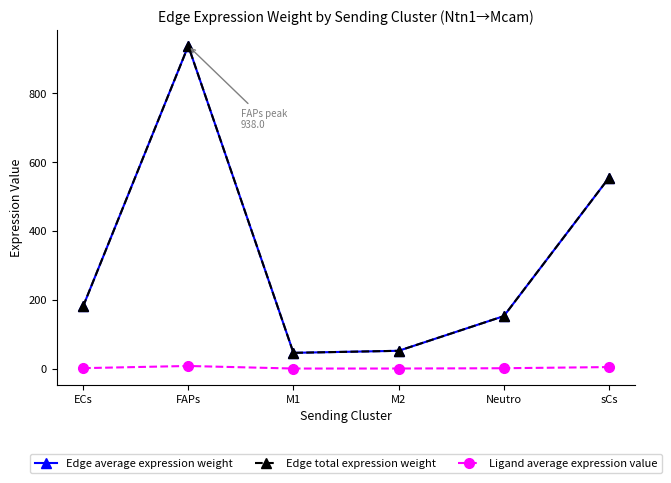

True or false: Edge average expression weight and Ligand average expression value intersect in this chart.

False